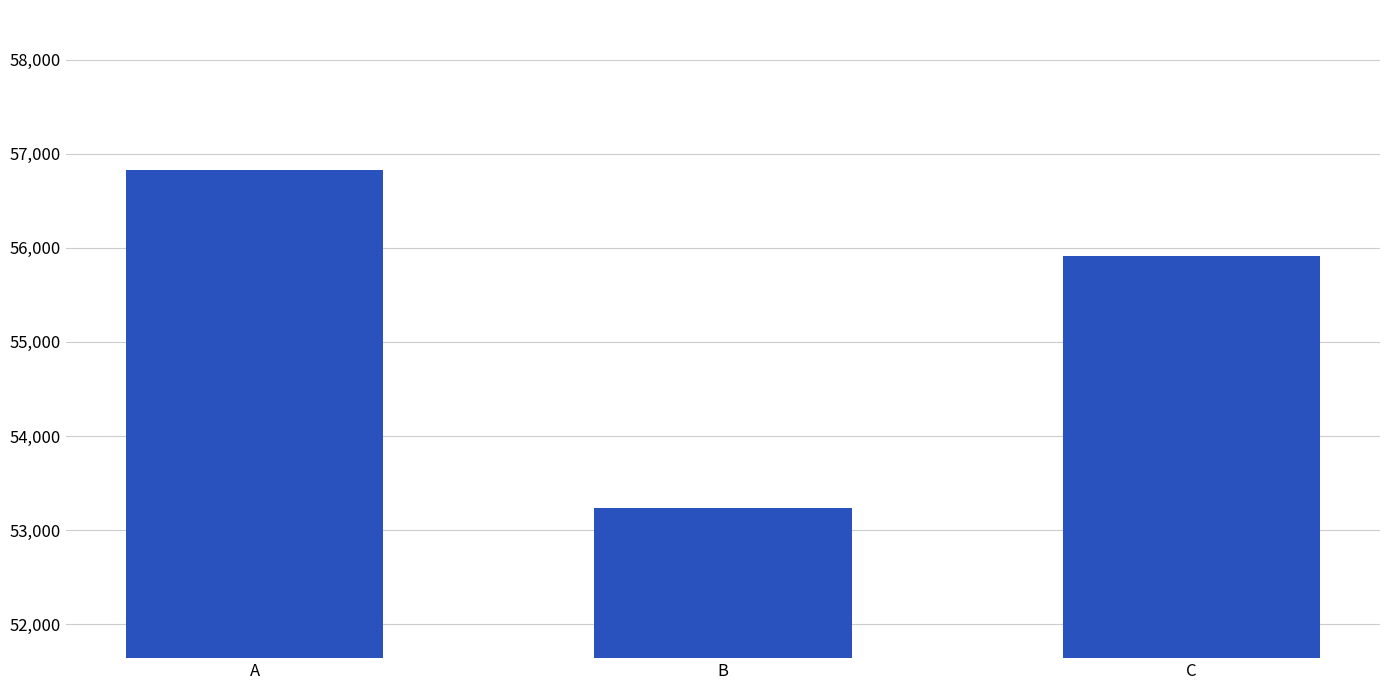

Which label corresponds to the largest value in the chart?

A